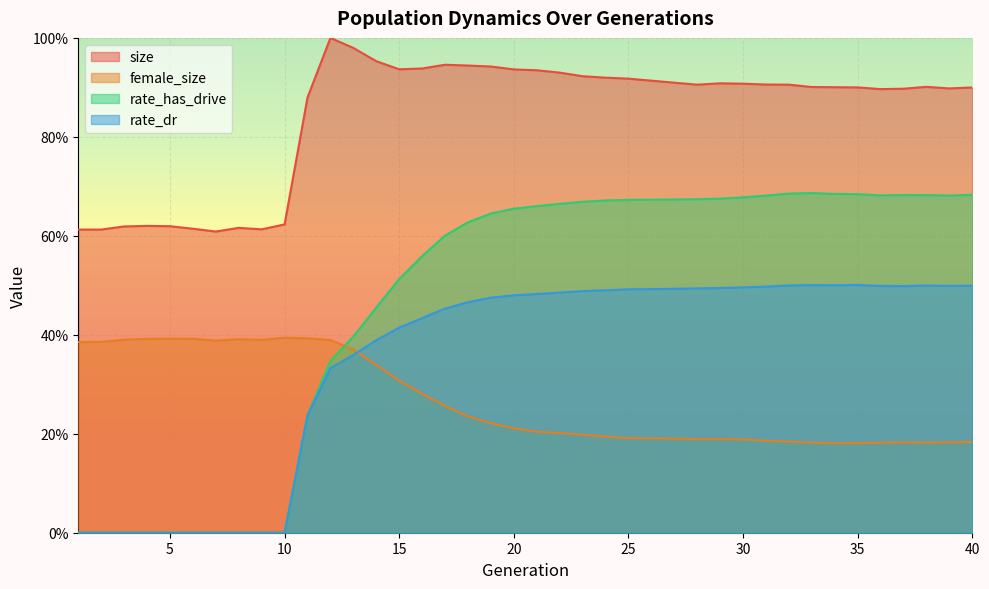

Reading right to left, what are all the values shown in this chart?

size: 40=0.9	39=0.9	38=0.9	37=0.9	36=0.9	35=0.9	34=0.9	33=0.9	32=0.9	31=0.9	30=0.9	29=0.9	28=0.9	27=0.9	26=0.9	25=0.9	24=0.9	23=0.9	22=0.9	21=0.9	20=0.9	19=0.9	18=0.9	17=0.9	16=0.9	15=0.9	14=1.0	13=1.0	12=1.0	11=0.9	10=0.6	9=0.6	8=0.6	7=0.6	6=0.6	5=0.6	4=0.6	3=0.6	2=0.6	1=0.6
female_size: 40=0.2	39=0.2	38=0.2	37=0.2	36=0.2	35=0.2	34=0.2	33=0.2	32=0.2	31=0.2	30=0.2	29=0.2	28=0.2	27=0.2	26=0.2	25=0.2	24=0.2	23=0.2	22=0.2	21=0.2	20=0.2	19=0.2	18=0.2	17=0.3	16=0.3	15=0.3	14=0.3	13=0.4	12=0.4	11=0.4	10=0.4	9=0.4	8=0.4	7=0.4	6=0.4	5=0.4	4=0.4	3=0.4	2=0.4	1=0.4
rate_dr: 40=0.5	39=0.5	38=0.5	37=0.5	36=0.5	35=0.5	34=0.5	33=0.5	32=0.5	31=0.5	30=0.5	29=0.5	28=0.5	27=0.5	26=0.5	25=0.5	24=0.5	23=0.5	22=0.5	21=0.5	20=0.5	19=0.5	18=0.5	17=0.5	16=0.4	15=0.4	14=0.4	13=0.4	12=0.3	11=0.2	10=0.0	9=0.0	8=0.0	7=0.0	6=0.0	5=0.0	4=0.0	3=0.0	2=0.0	1=0.0
rate_has_drive: 40=0.7	39=0.7	38=0.7	37=0.7	36=0.7	35=0.7	34=0.7	33=0.7	32=0.7	31=0.7	30=0.7	29=0.7	28=0.7	27=0.7	26=0.7	25=0.7	24=0.7	23=0.7	22=0.7	21=0.7	20=0.7	19=0.6	18=0.6	17=0.6	16=0.6	15=0.5	14=0.5	13=0.4	12=0.3	11=0.2	10=0.0	9=0.0	8=0.0	7=0.0	6=0.0	5=0.0	4=0.0	3=0.0	2=0.0	1=0.0